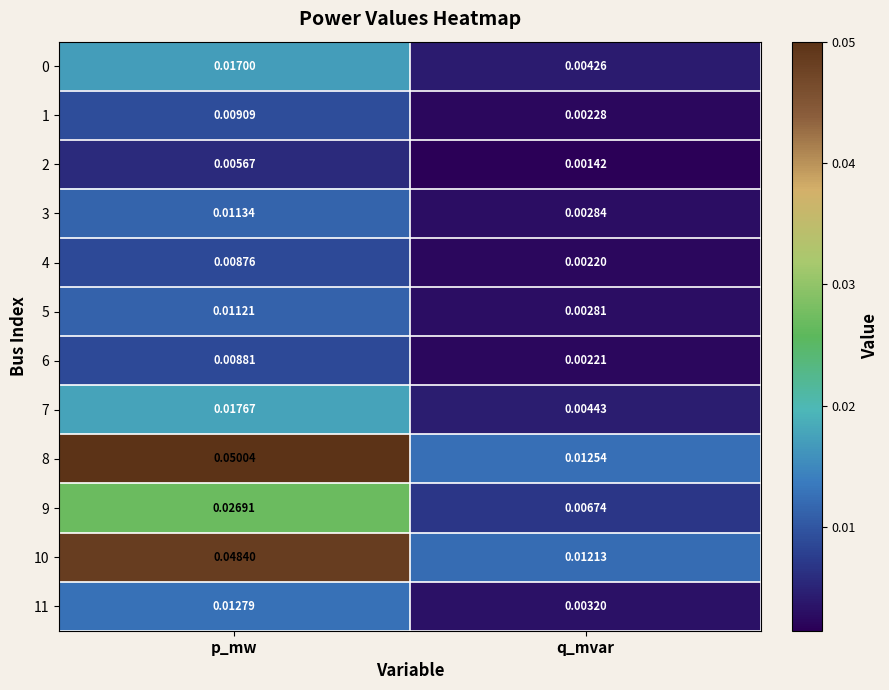

At which label does 7 reach its minimum?

q_mvar